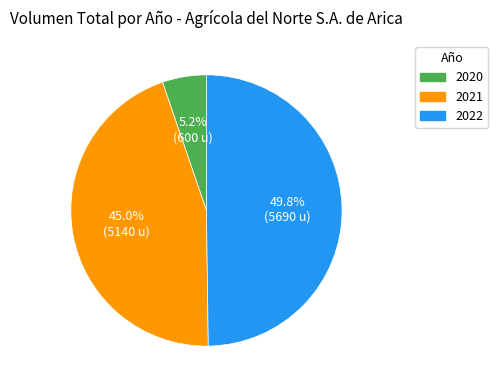

How many segments does this pie chart have?

3